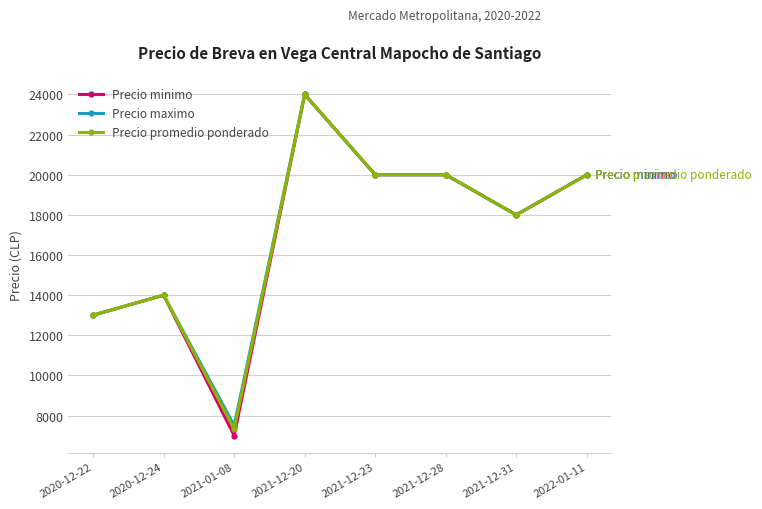

Which category has the highest value in the Precio promedio ponderado series?

2021-12-20